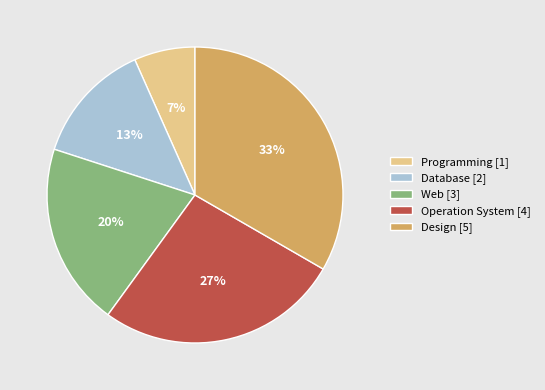

Which has a higher value, Operation System [4] or Database [2]?

Operation System [4]